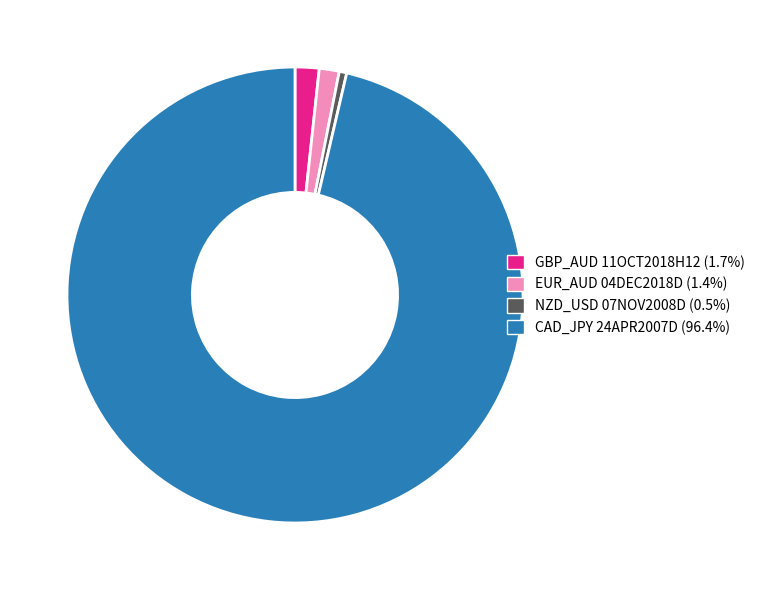

How many slices are in this pie chart?

4